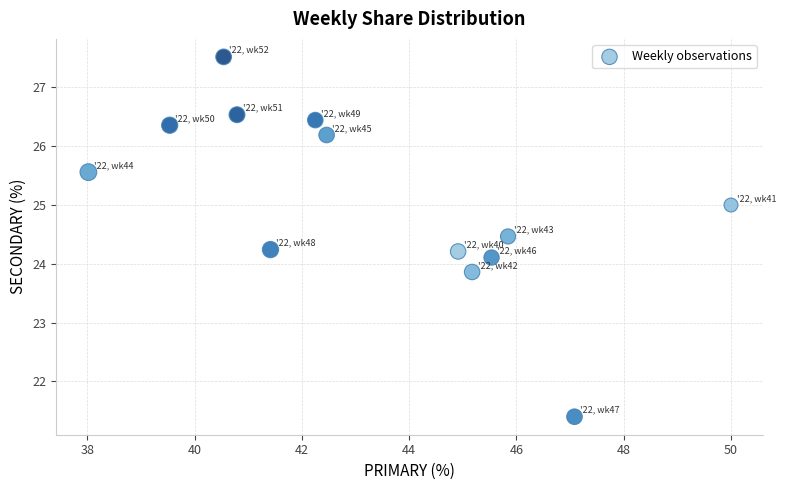

What is the range of Y values (max minus min)?

6.1